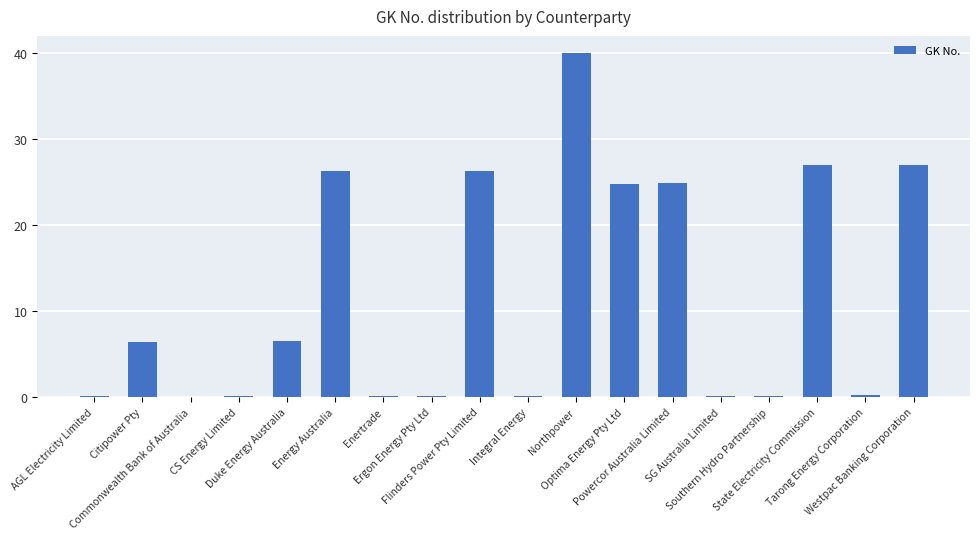

What is the sum of all values?

210.2